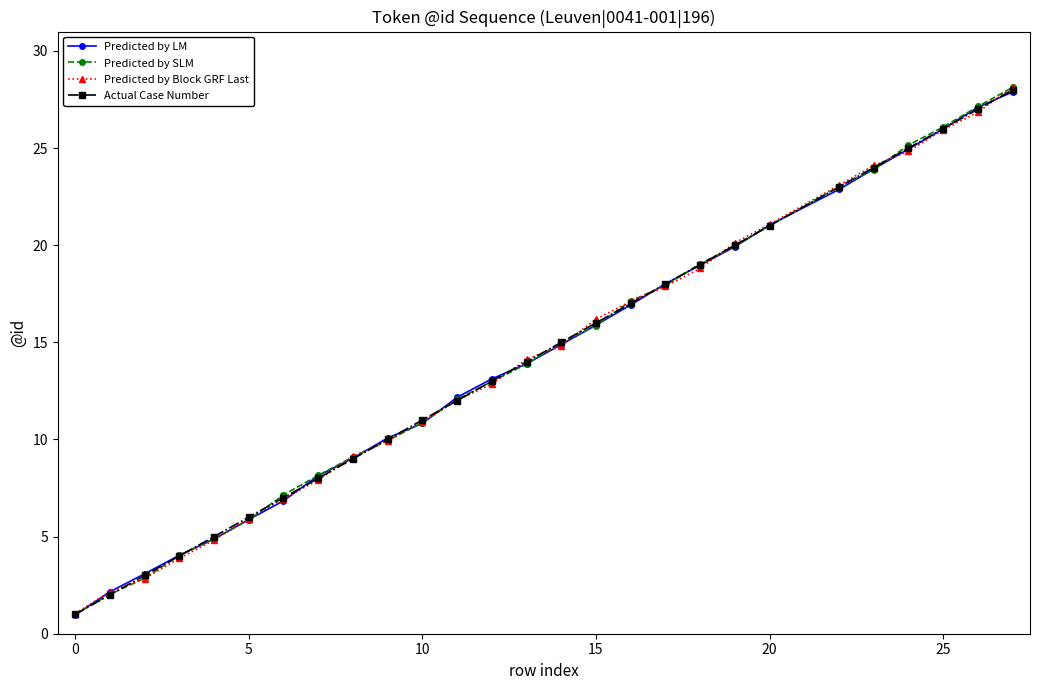

True or false: Predicted by LM has more than 1 points higher than both neighbors.

False